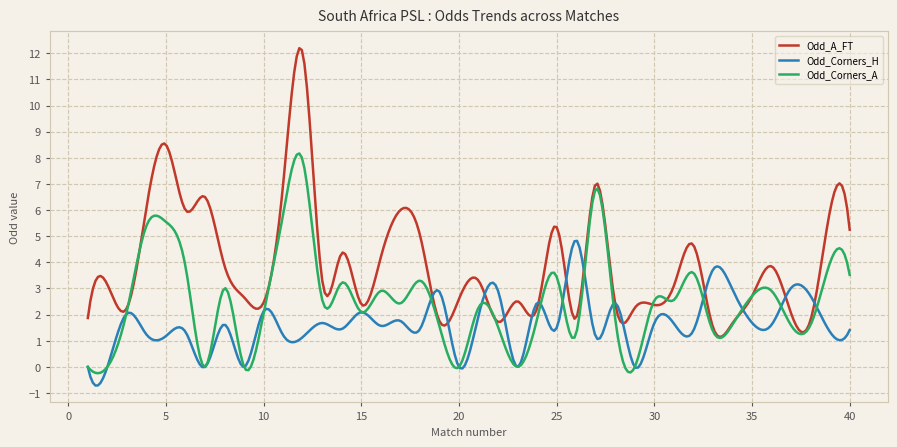

Which series has the largest range (max minus min)?

Odd_A_FT